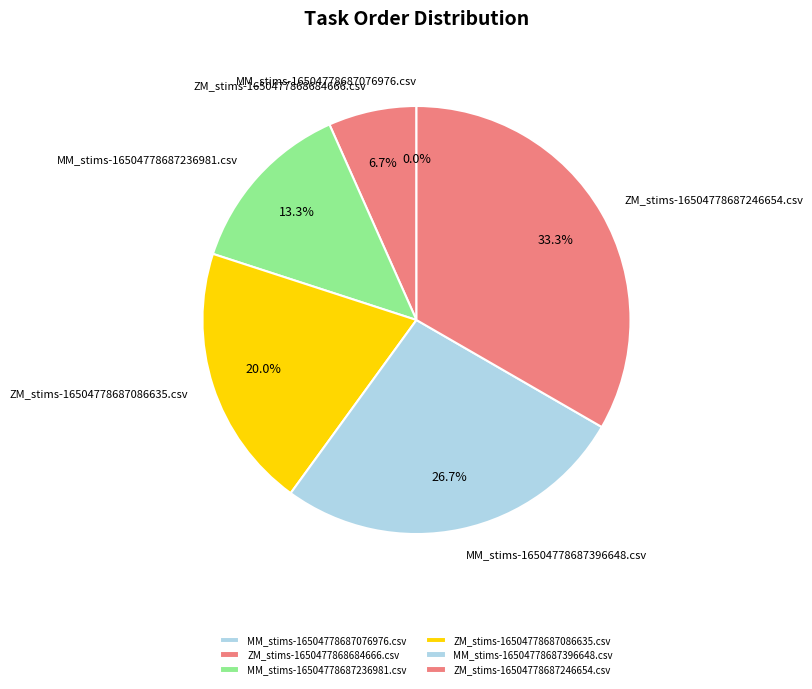

To the nearest percent, what is the difference between the largest and smallest slice percentages?

33%